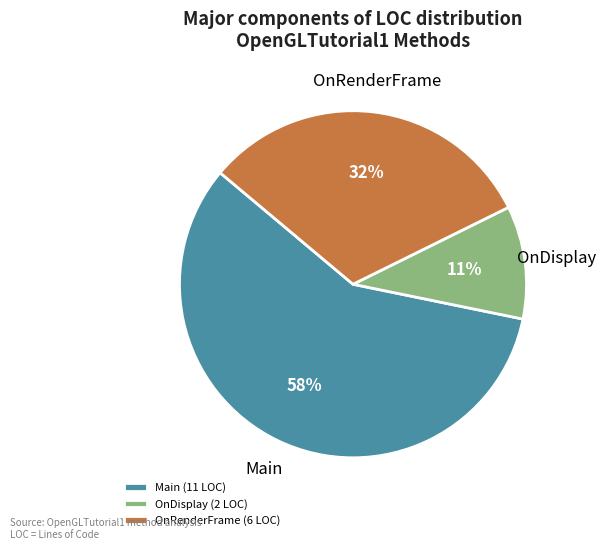

Count the number of slices in the pie.

3